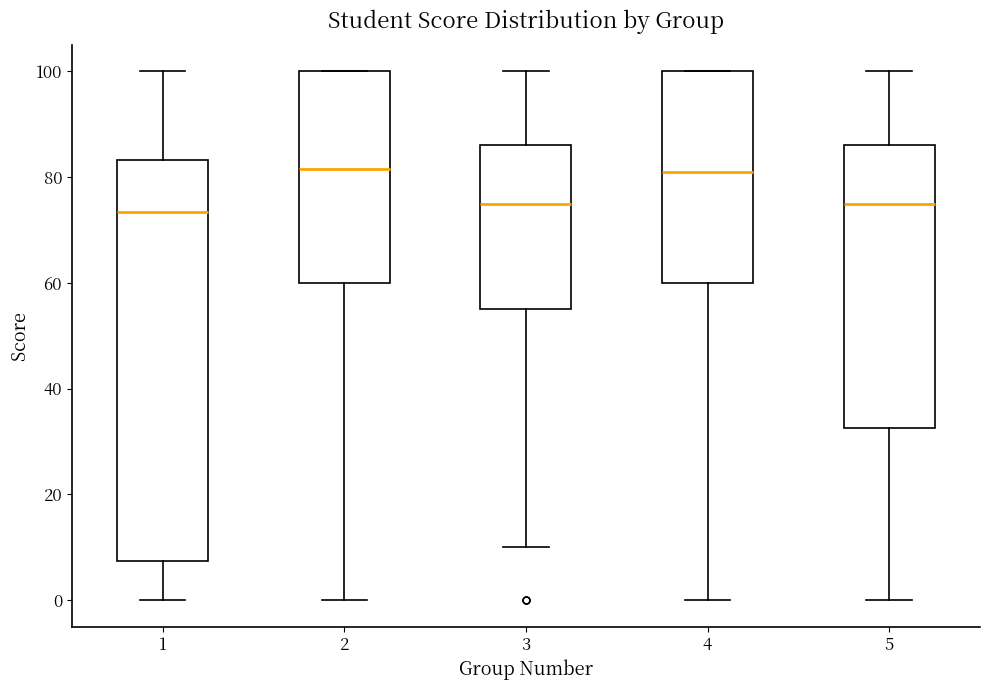

Where does the upper whisker of the box at x = 5 end on the y-axis? The values are not printed on the chart, so give them approximately, as read against the axis.

100